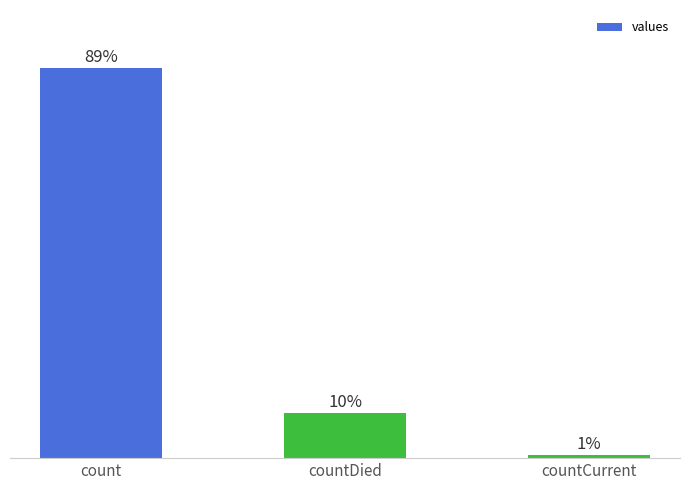

Does the chart contain any negative values?

No